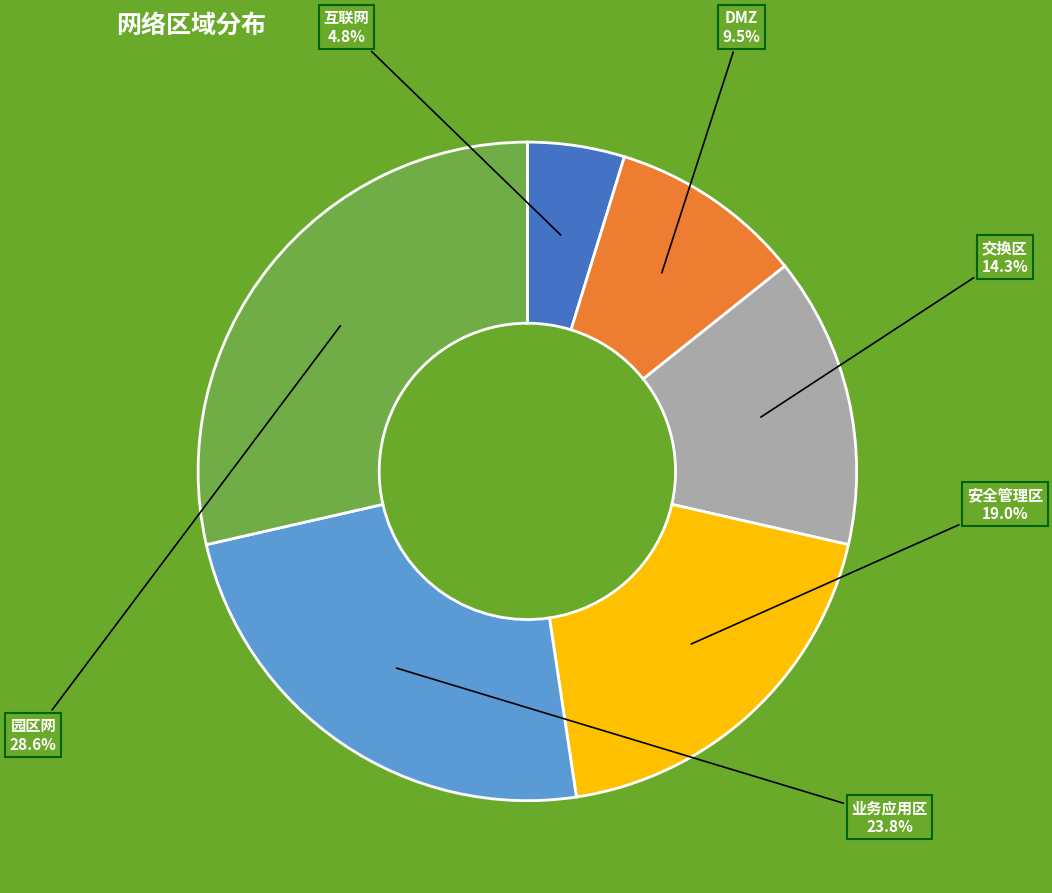

Is there any slice that represents more than half of the pie?

No